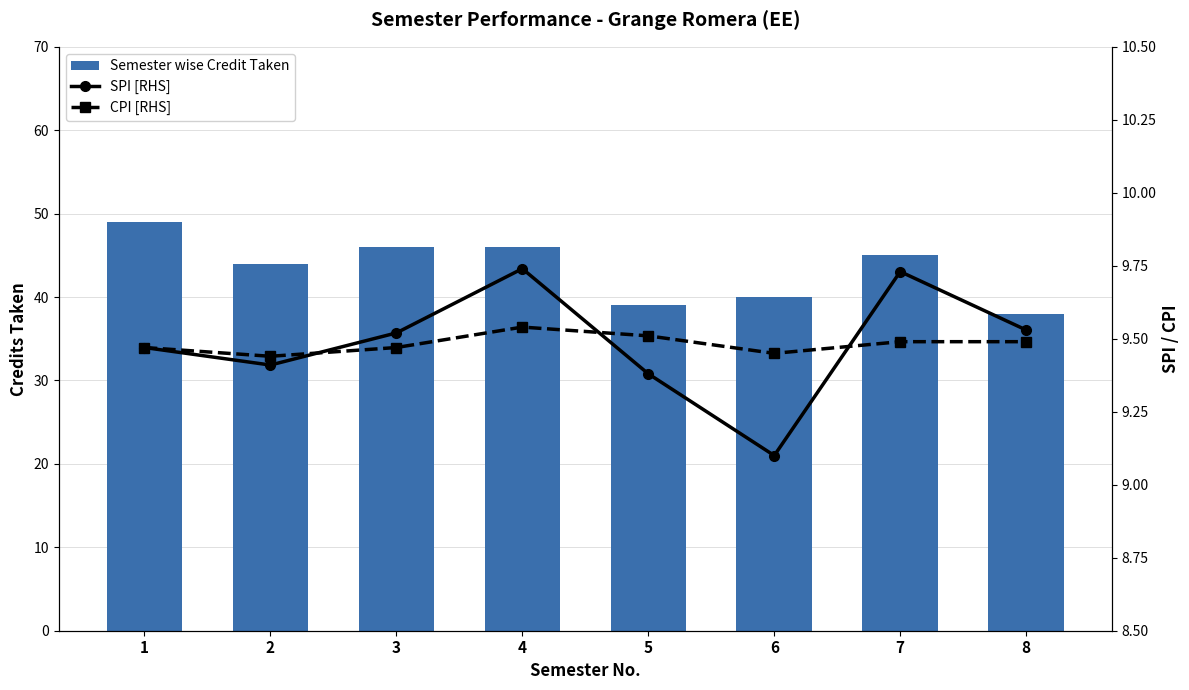

What is the difference between the Semester wise Credit Taken values at 6 and 5?

1.0